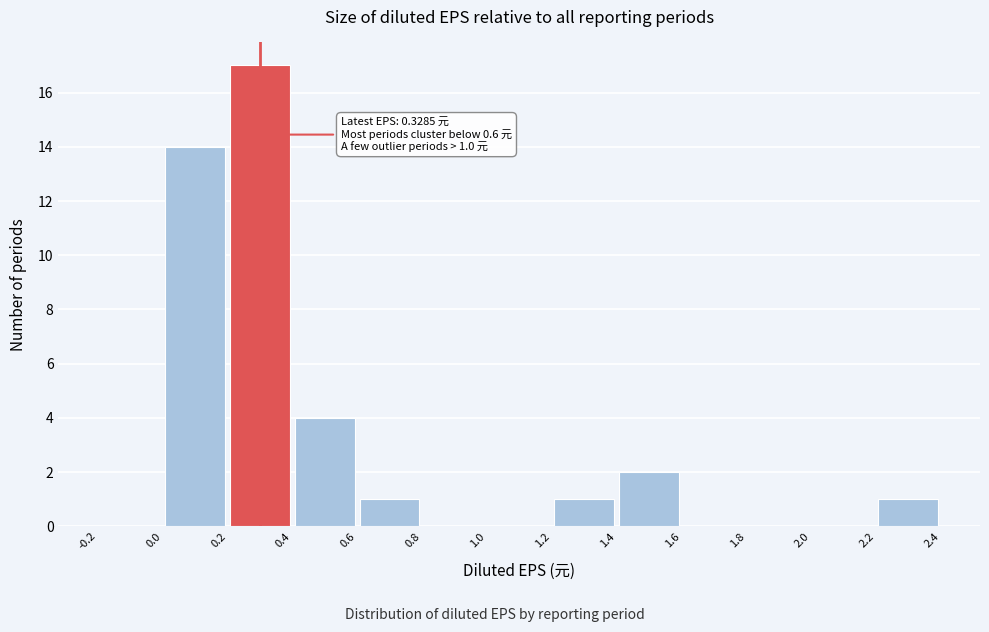

Which range on the x-axis has the tallest bar?

0.2 to 0.4